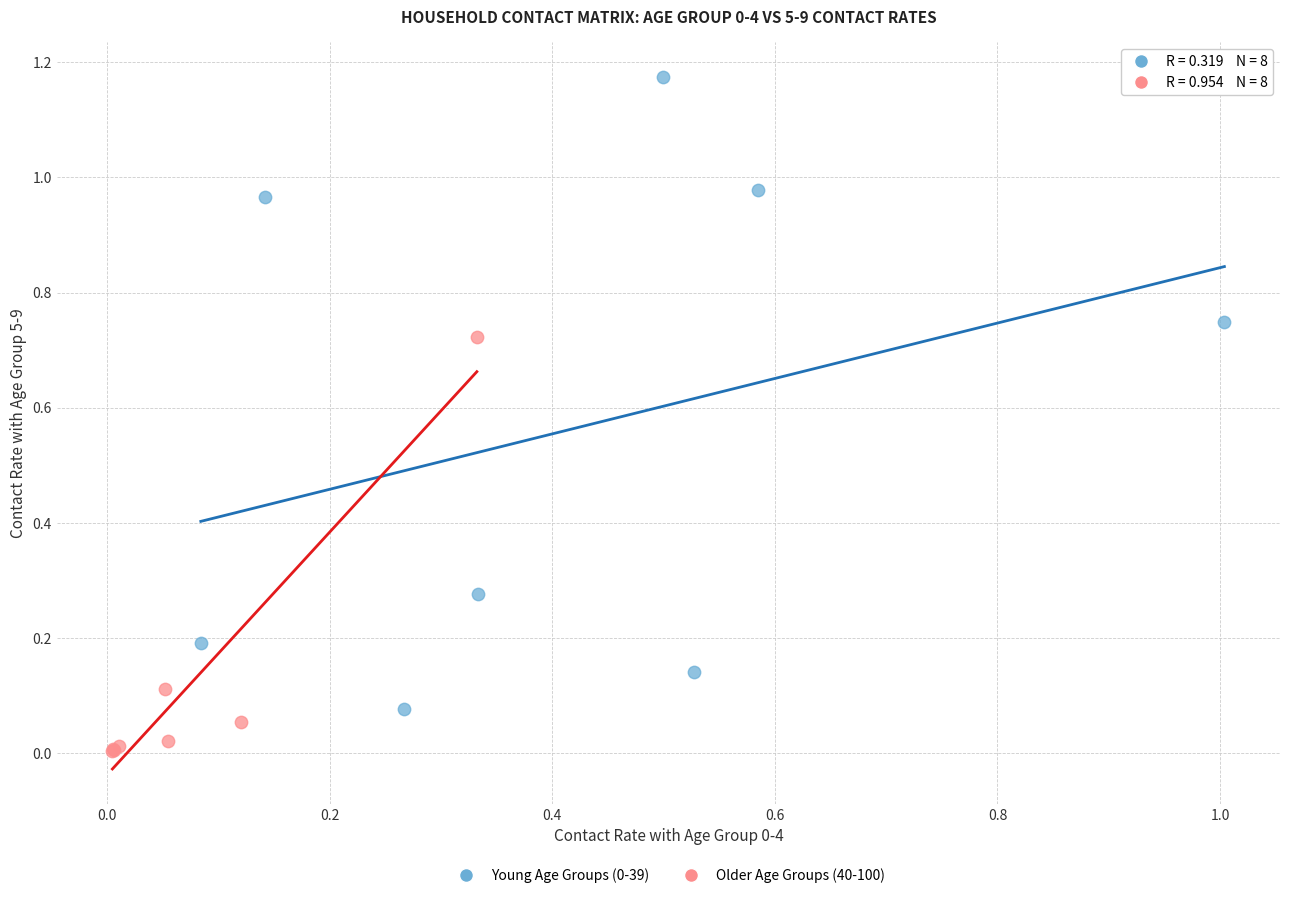

Which series reaches the minimum Y coordinate?

Older Age Groups (40-100)